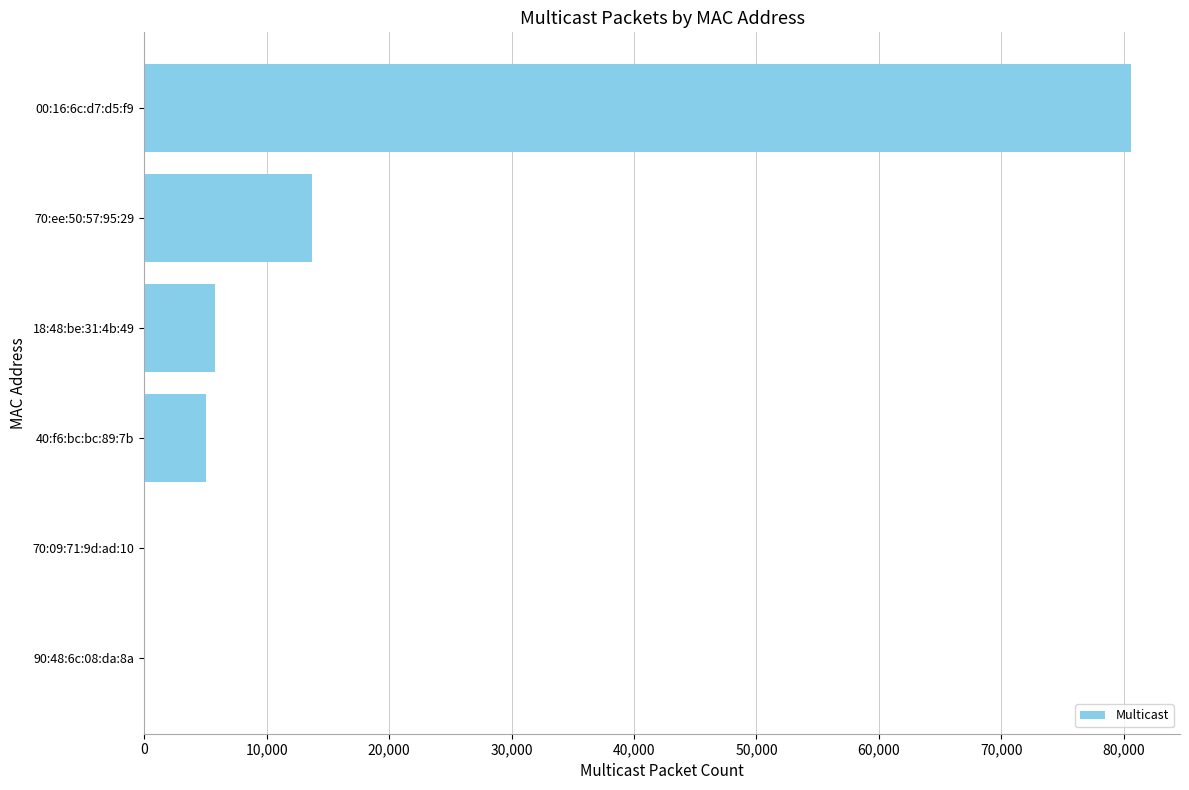

What is the ratio of the value at 70:ee:50:57:95:29 to the value at 40:f6:bc:bc:89:7b?

2.7